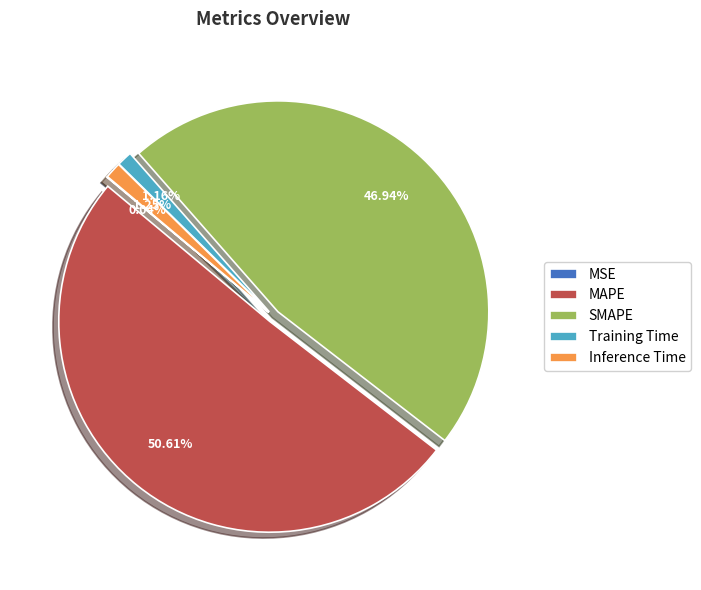

What is the total percentage of Training Time and SMAPE?

48.1%